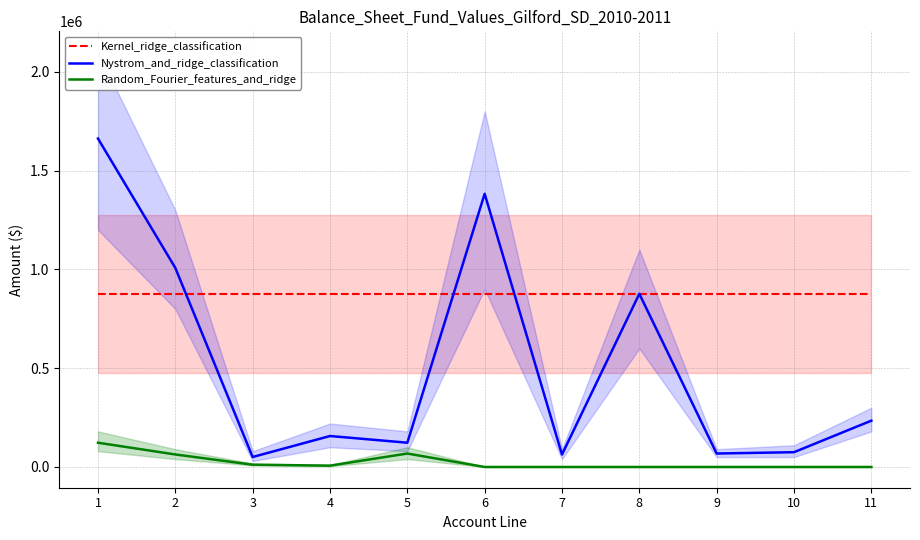

Does the chart display data point markers on the line(s)?

No